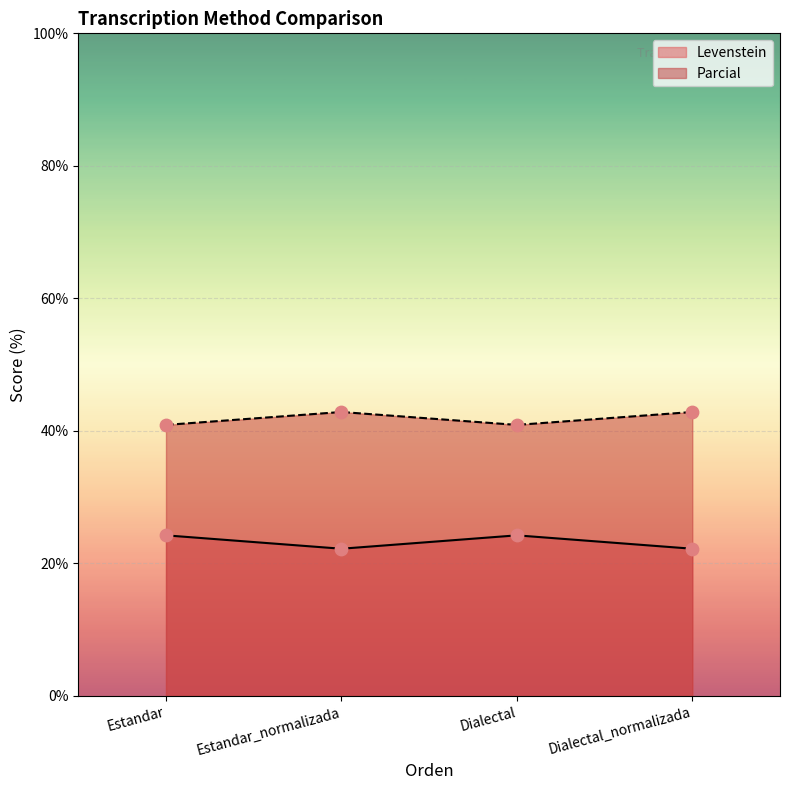

What are all the series names shown in the legend?

Levenstein, Parcial